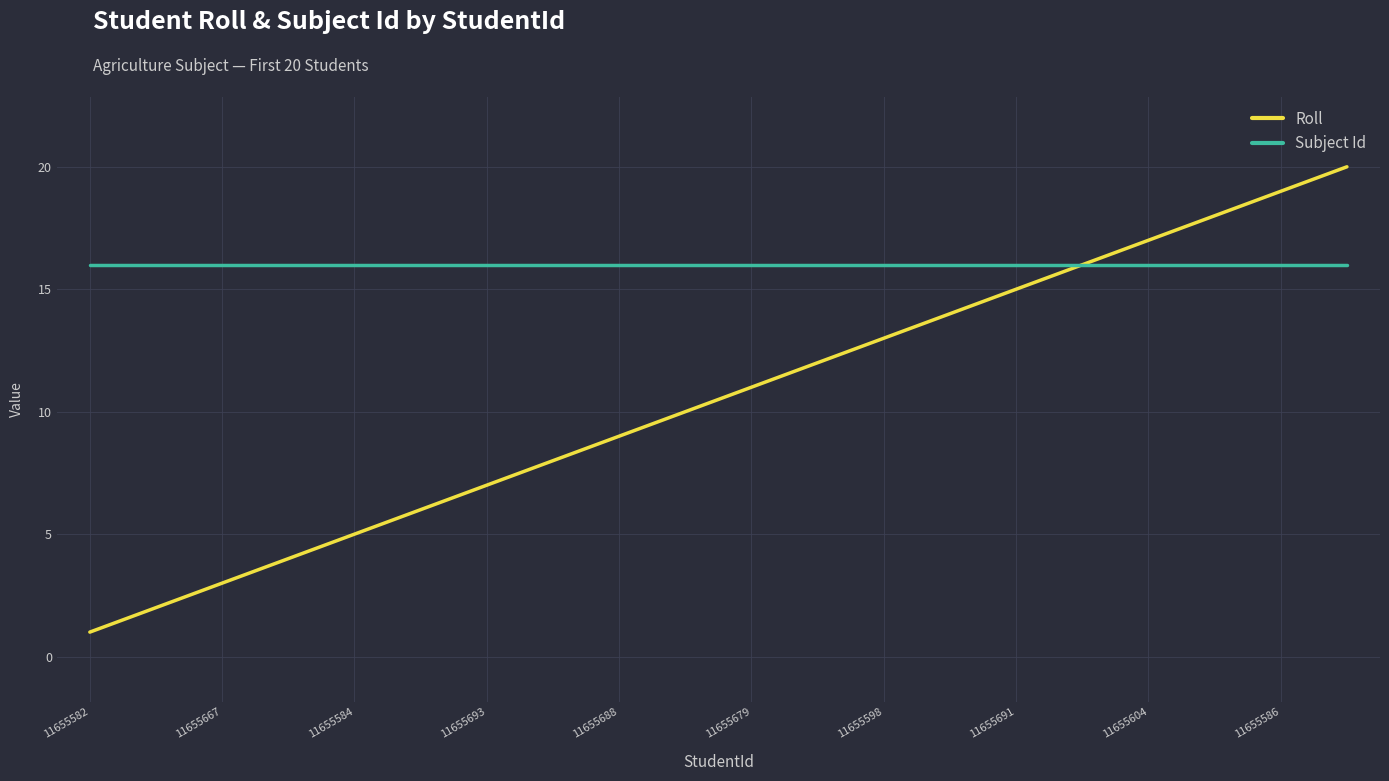

What is the minimum value for Subject Id?

16